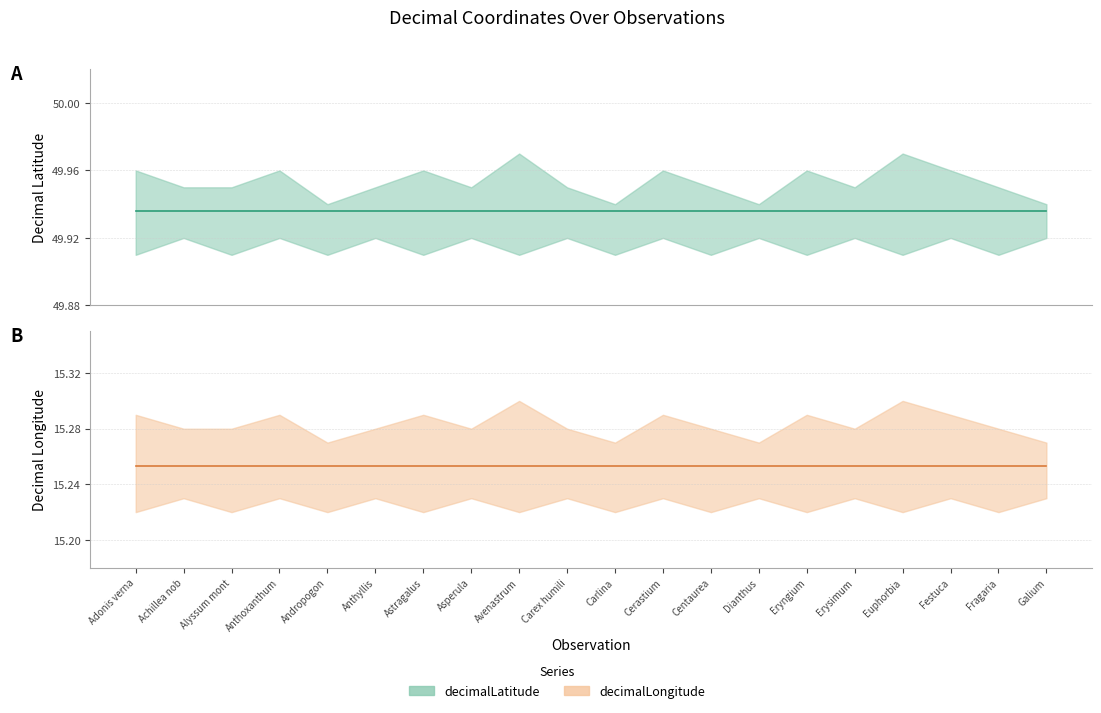

The value of decimalLongitude at Achillea nobilis is 6.1. True or false?

False